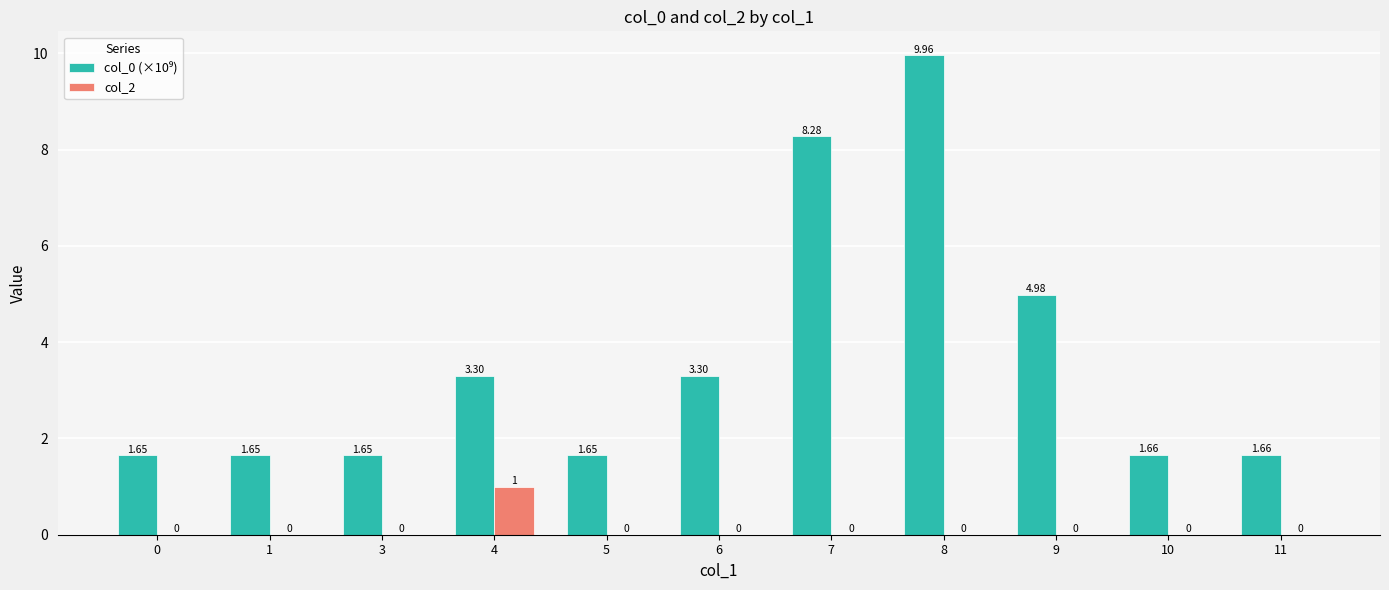

What is the sum of all col_2 values?

1.0